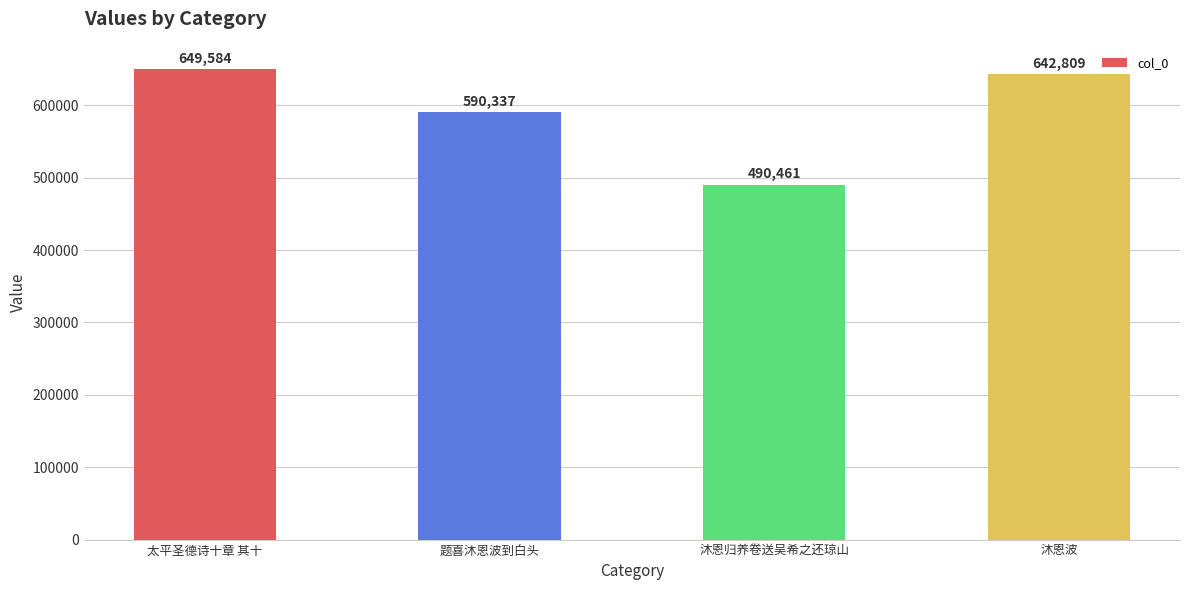

What is the smallest value displayed?

490461